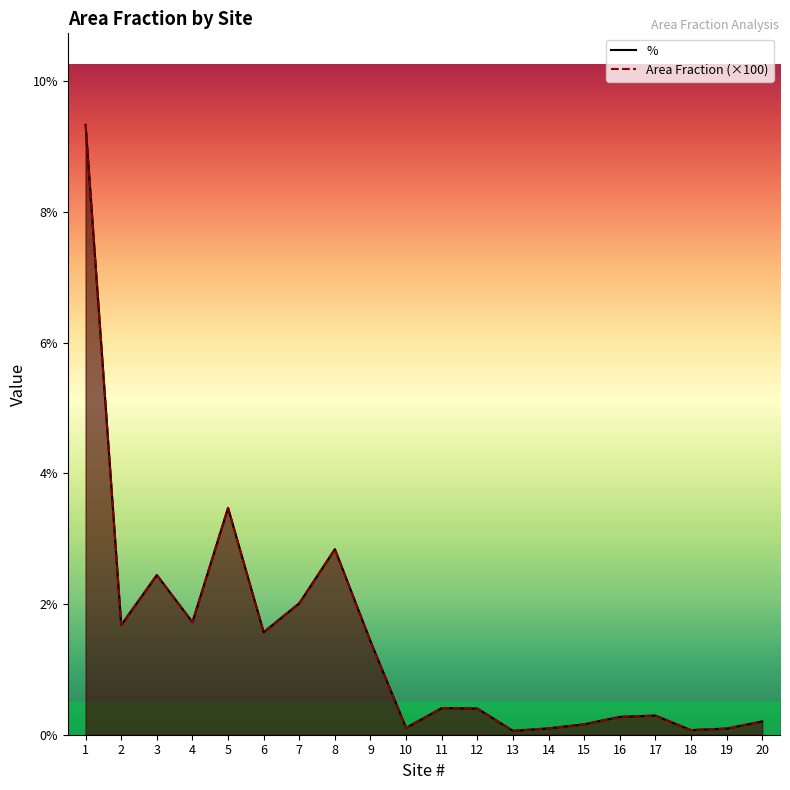

What is the difference between the second highest and second lowest values in the % series?

3.4